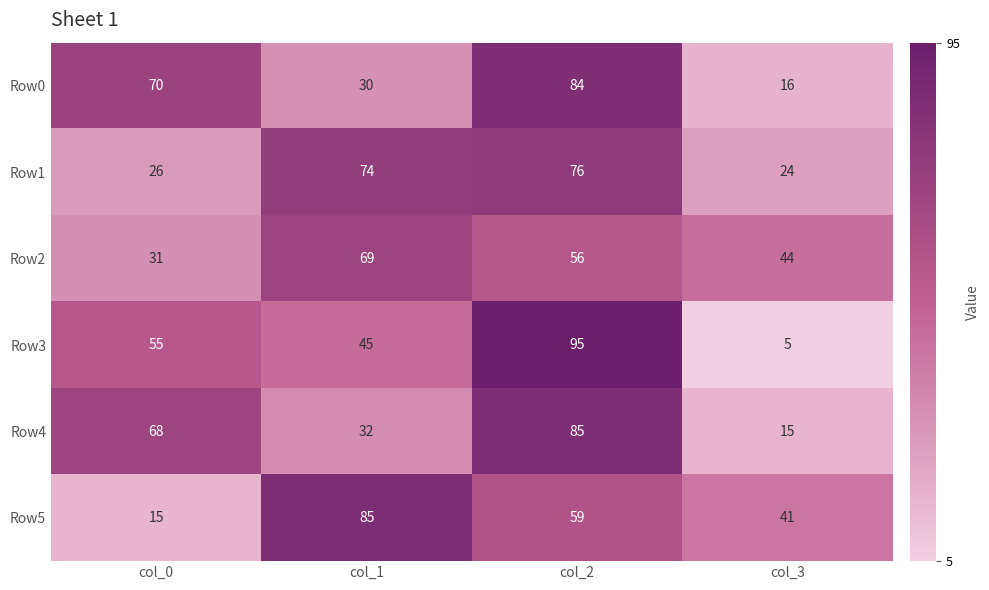

Reading left to right, list all the values displayed in this chart.

Row0: 70	30	84	16
Row1: 26	74	76	24
Row2: 31	69	56	44
Row3: 55	45	95	5
Row4: 68	32	85	15
Row5: 15	85	59	41